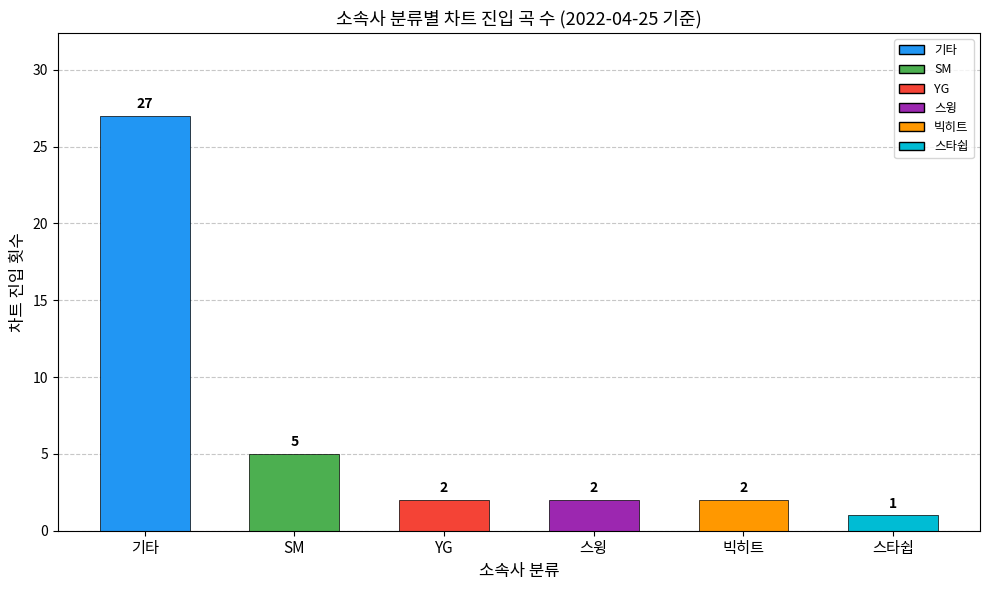

What is the label of the 5th bar from the left?

빅히트